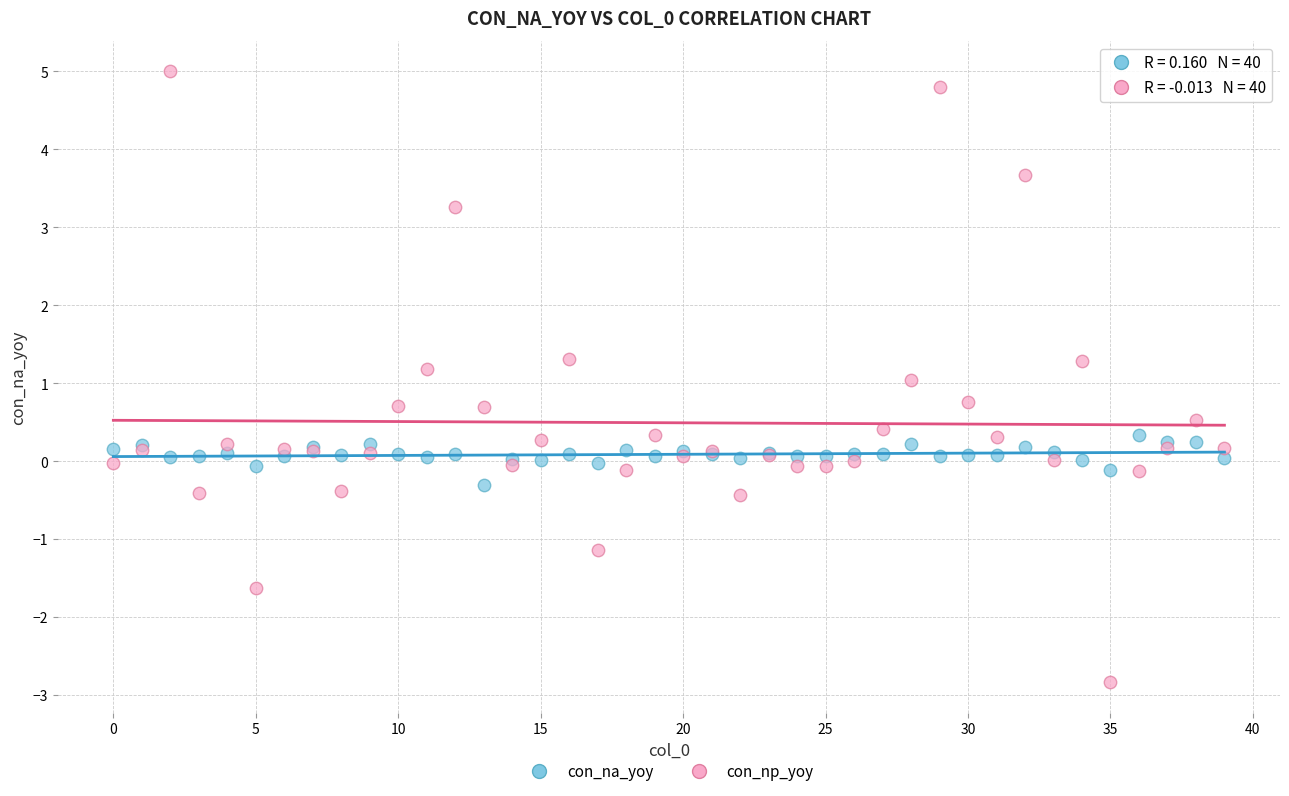

Which series contains the lowest Y value?

con_np_yoy